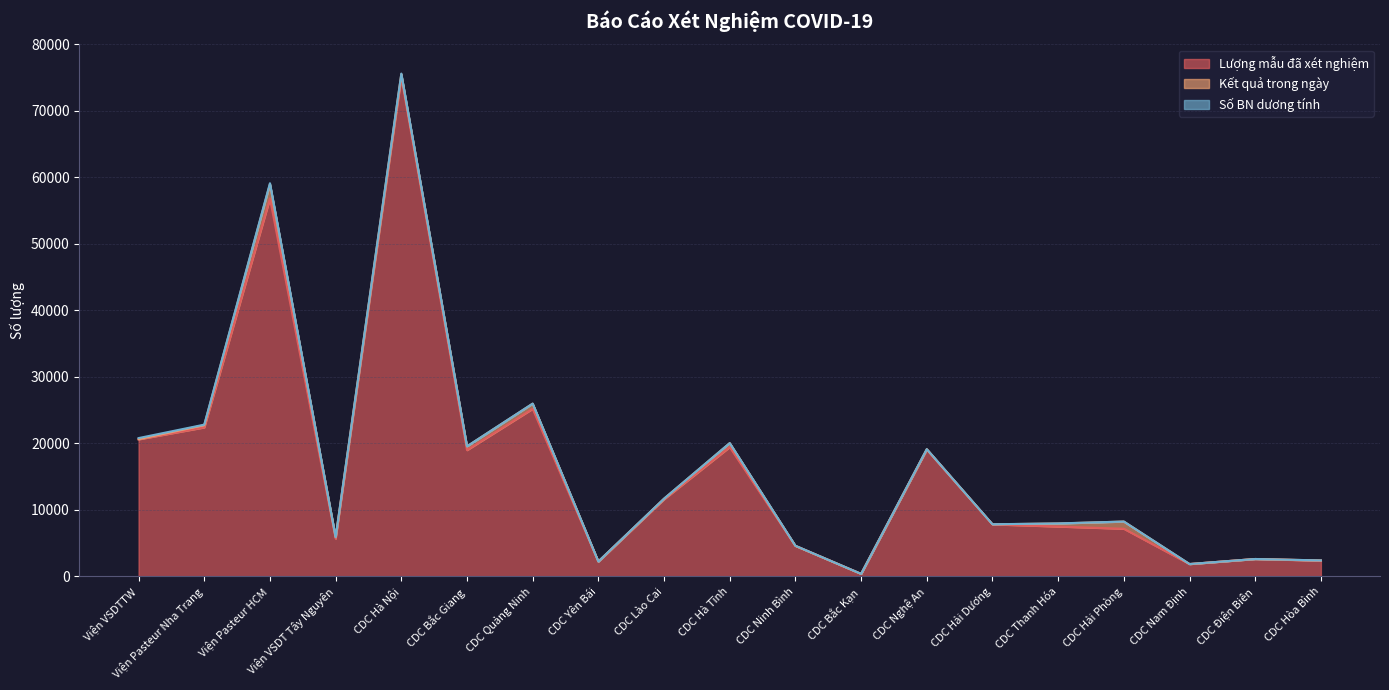

Is it true that Số BN dương tính equals 1 at CDC Hà Tĩnh?

True